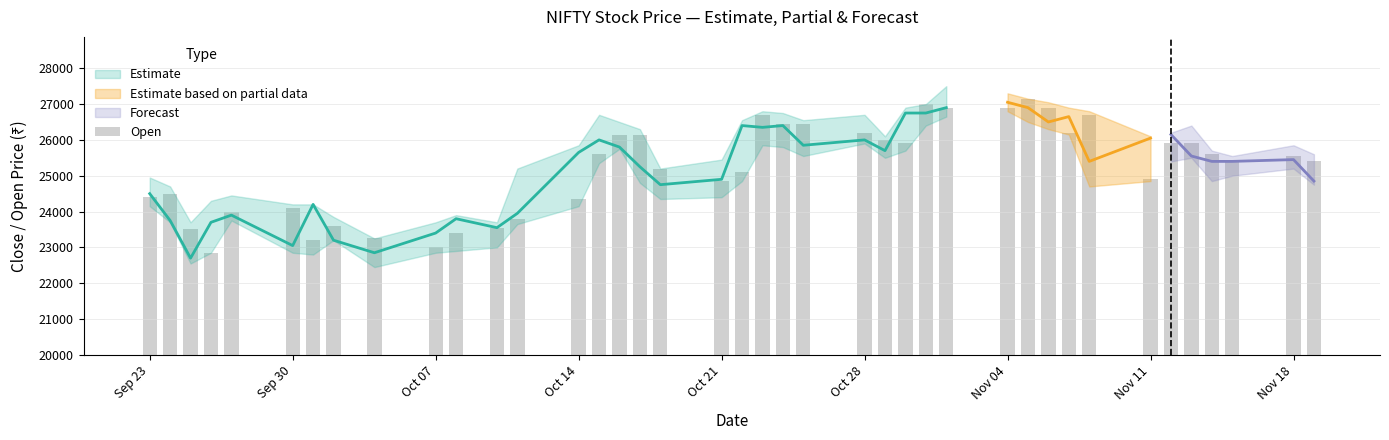

Are the bars horizontal?

No